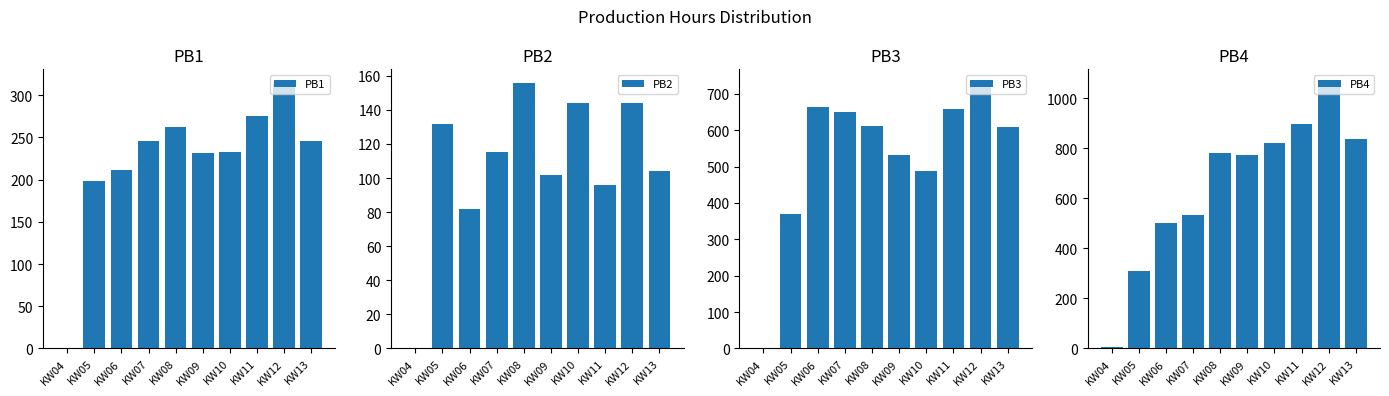

What is the greatest value displayed?

1062